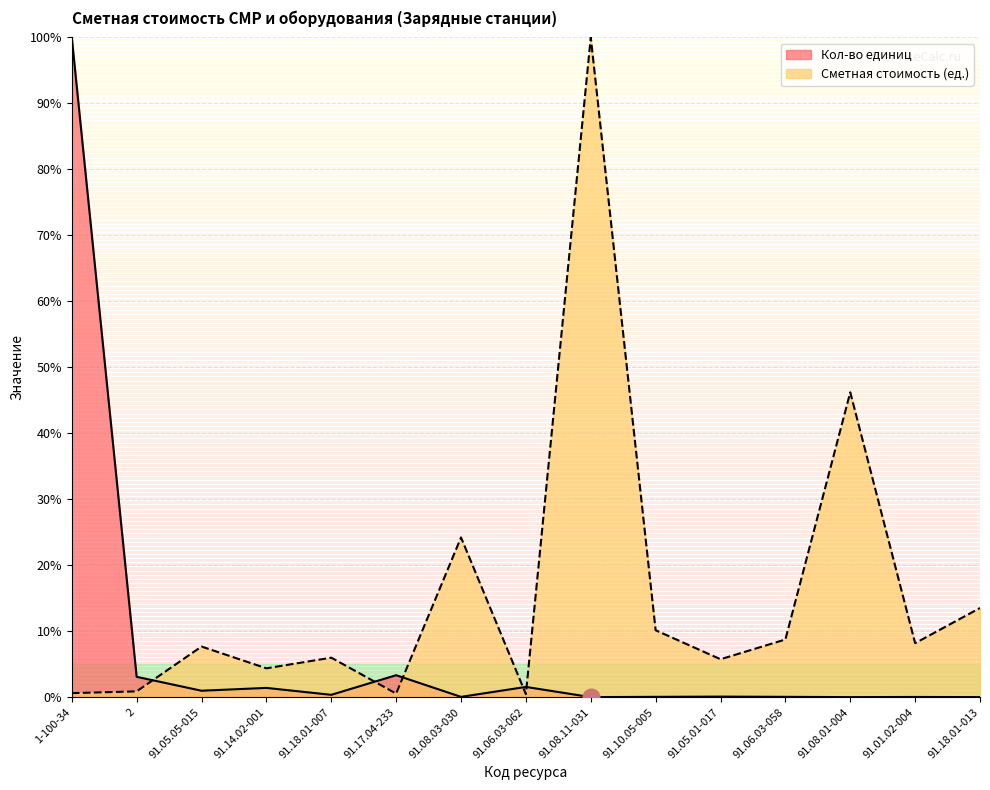

What is the maximum value shown in the chart?

100.0